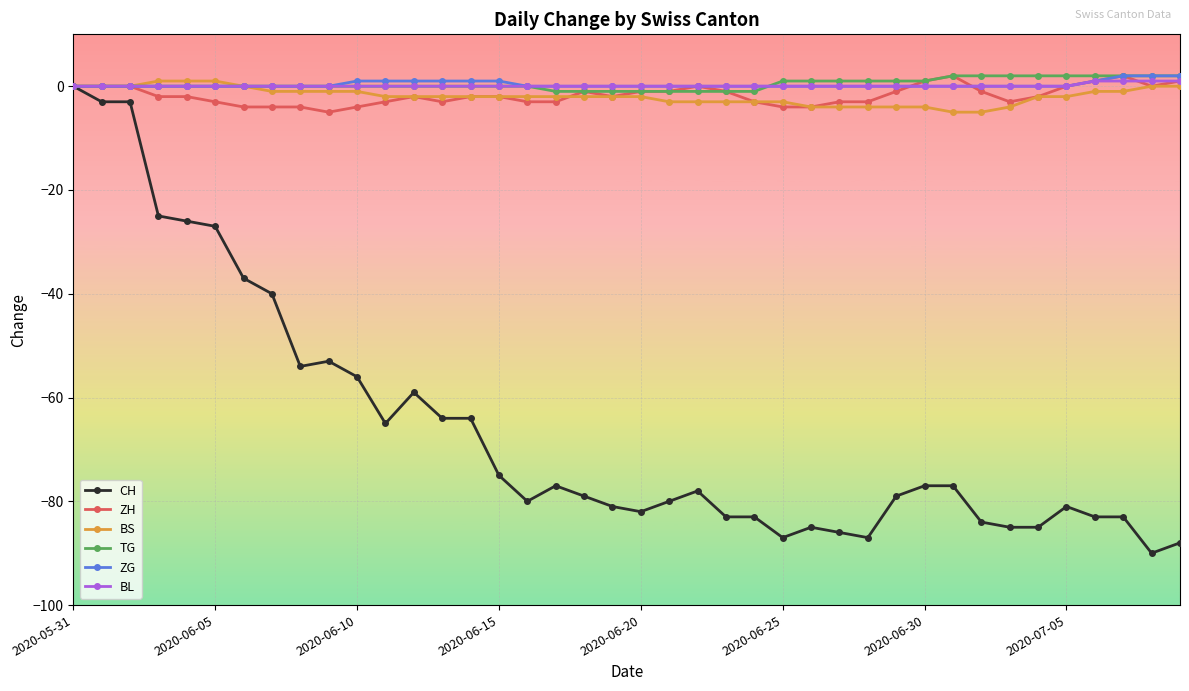

Reading left to right, transcribe all the data shown in this chart.

CH: 0	-3	-3	-25	-26	-27	-37	-40	-54	-53	-56	-65	-59	-64	-64	-75	-80	-77	-79	-81	-82	-80	-78	-83	-83	-87	-85	-86	-87	-79	-77	-77	-84	-85	-85	-81	-83	-83	-90	-88
ZH: 0	0	0	-2	-2	-3	-4	-4	-4	-5	-4	-3	-2	-3	-2	-2	-3	-3	-1	-2	-1	-1	0	-1	-3	-4	-4	-3	-3	-1	1	2	-1	-3	-2	0	1	2	0	1
BS: 0	0	0	1	1	1	0	-1	-1	-1	-1	-2	-2	-2	-2	-2	-2	-2	-2	-2	-2	-3	-3	-3	-3	-3	-4	-4	-4	-4	-4	-5	-5	-4	-2	-2	-1	-1	0	0
TG: 0	0	0	0	0	0	0	0	0	0	0	0	0	0	0	0	0	-1	-1	-1	-1	-1	-1	-1	-1	1	1	1	1	1	1	2	2	2	2	2	2	2	2	2
ZG: 0	0	0	0	0	0	0	0	0	0	1	1	1	1	1	1	0	0	0	0	0	0	0	0	0	0	0	0	0	0	0	0	0	0	0	0	1	2	2	2
BL: 0	0	0	0	0	0	0	0	0	0	0	0	0	0	0	0	0	0	0	0	0	0	0	0	0	0	0	0	0	0	0	0	0	0	0	0	1	1	1	1